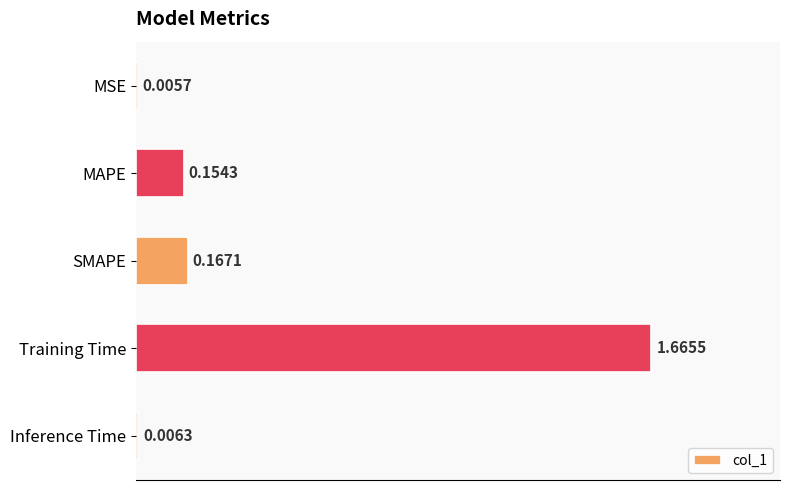

What is the change in value from SMAPE to Training Time?

+1.5